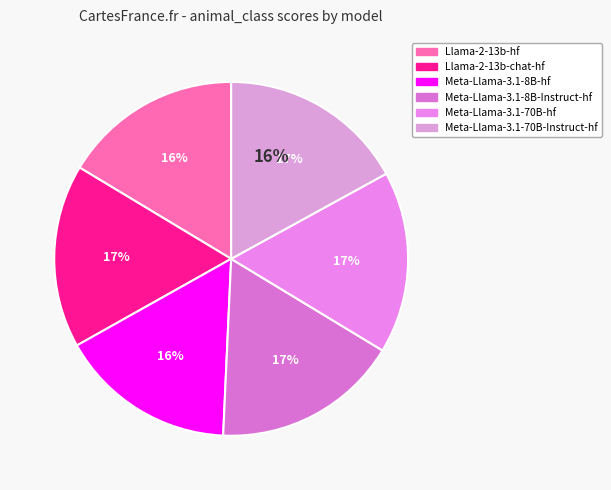

Which category has the biggest portion of the pie?

Meta-Llama-3.1-8B-Instruct-hf